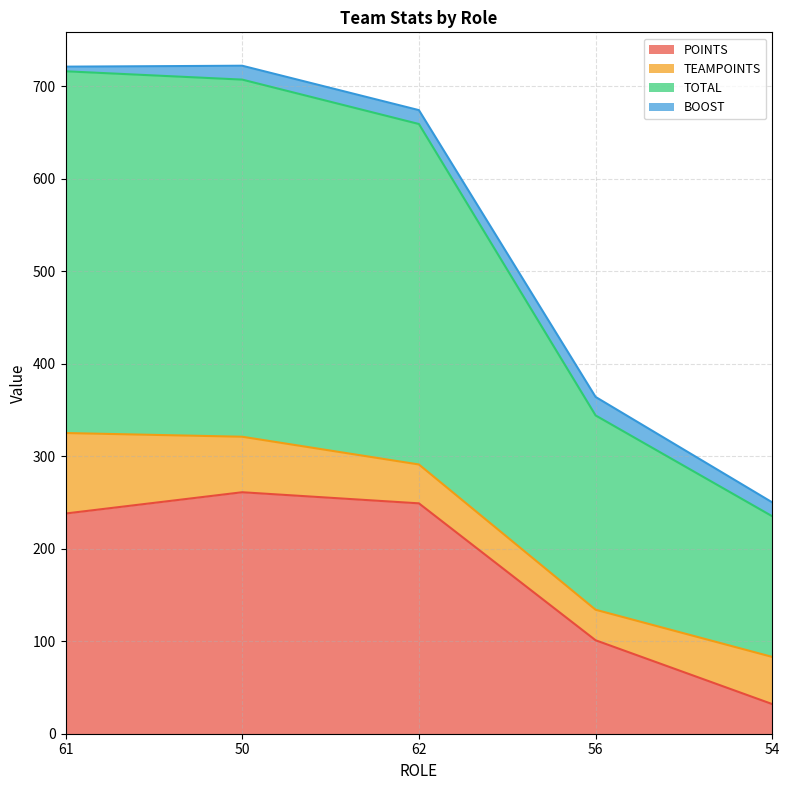

What is the difference between the maximum and minimum values in the POINTS series?

229